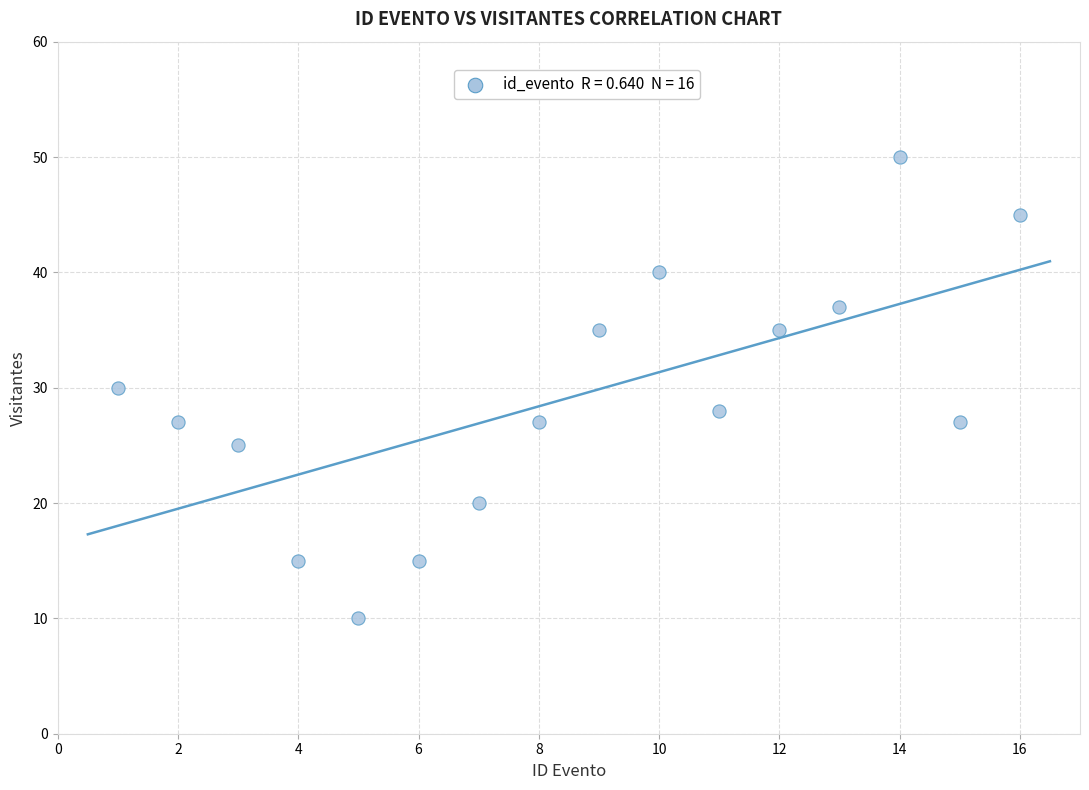

What is the range of Y values (max minus min)?

40